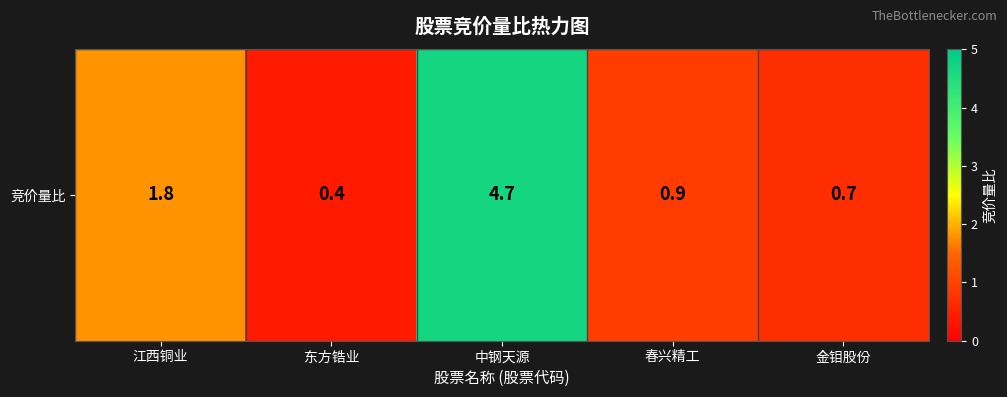

Reading right to left, transcribe all the data shown in this chart.

金钼股份=0.7	春兴精工=0.9	中钢天源=4.7	东方锆业=0.4	江西铜业=1.8